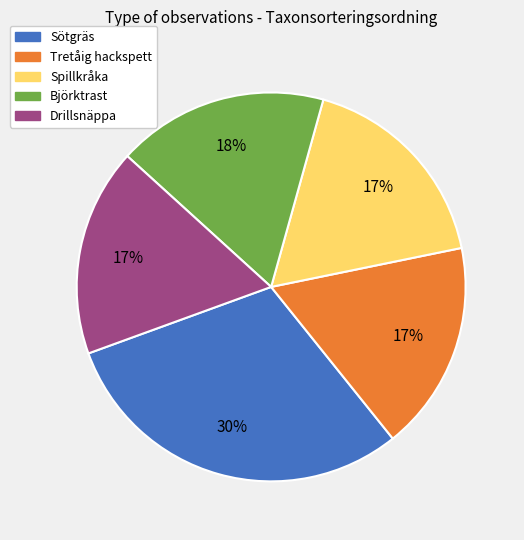

Count the number of slices in the pie.

5